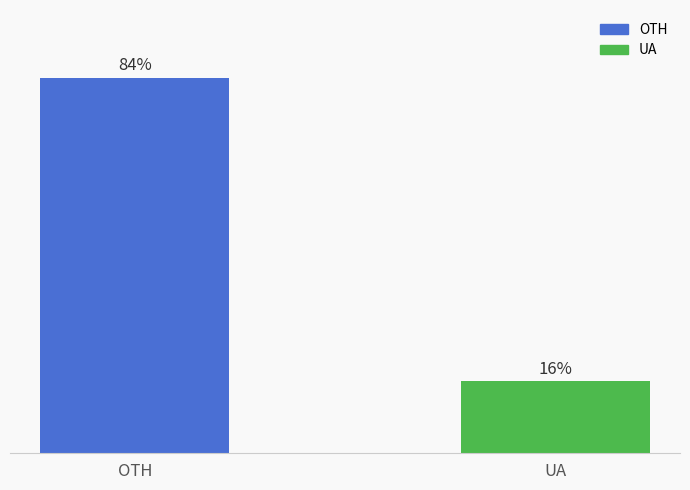

Where does the data first go above 83?

OTH